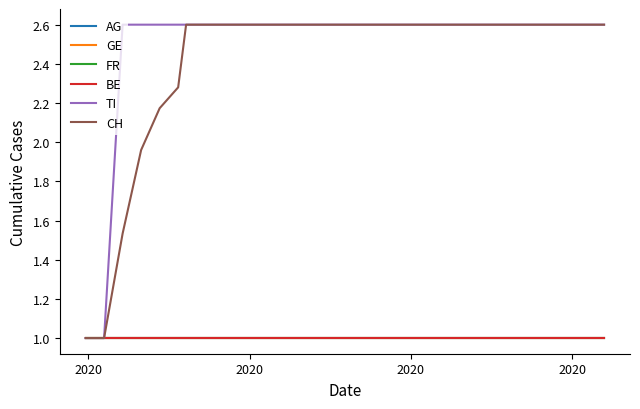

Reading left to right, what are all the values shown in this chart?

AG: 1.0	1.0	1.0	1.0	1.0	1.0	1.0	1.0	1.0	1.0	1.0	1.0	1.0	1.0	1.0	1.0	1.0	1.0	1.0	1.0	1.0	1.0	1.0	1.0	1.0	1.0	1.0	1.0	1.0	1.0	1.0	1.0
GE: 1.0	1.0	1.0	1.0	1.0	1.0	1.0	1.0	1.0	1.0	1.0	1.0	1.0	1.0	1.0	1.0	1.0	1.0	1.0	1.0	1.0	1.0	1.0	1.0	1.0	1.0	1.0	1.0	1.0	1.0	1.0	1.0
FR: 1.0	1.0	1.0	1.0	1.0	1.0	1.0	1.0	1.0	1.0	1.0	1.0	1.0	1.0	1.0	1.0	1.0	1.0	1.0	1.0	1.0	1.0	1.0	1.0	1.0	1.0	1.0	1.0	1.0	1.0	1.0	1.0
BE: 1.0	1.0	1.0	1.0	1.0	1.0	1.0	1.0	1.0	1.0	1.0	1.0	1.0	1.0	1.0	1.0	1.0	1.0	1.0	1.0	1.0	1.0	1.0	1.0	1.0	1.0	1.0	1.0	1.0	1.0	1.0	1.0
TI: 1.0	1.0	2.6	2.6	2.6	2.6	2.6	2.6	2.6	2.6	2.6	2.6	2.6	2.6	2.6	2.6	2.6	2.6	2.6	2.6	2.6	2.6	2.6	2.6	2.6	2.6	2.6	2.6	2.6	2.6	2.6	2.6
CH: 1.0	1.0	1.5	2.0	2.2	2.3	2.4	2.6	2.6	2.6	2.6	2.6	2.6	2.6	2.6	2.6	2.6	2.6	2.6	2.6	2.6	2.6	2.6	2.6	2.6	2.6	2.6	2.6	2.6	2.6	2.6	2.6